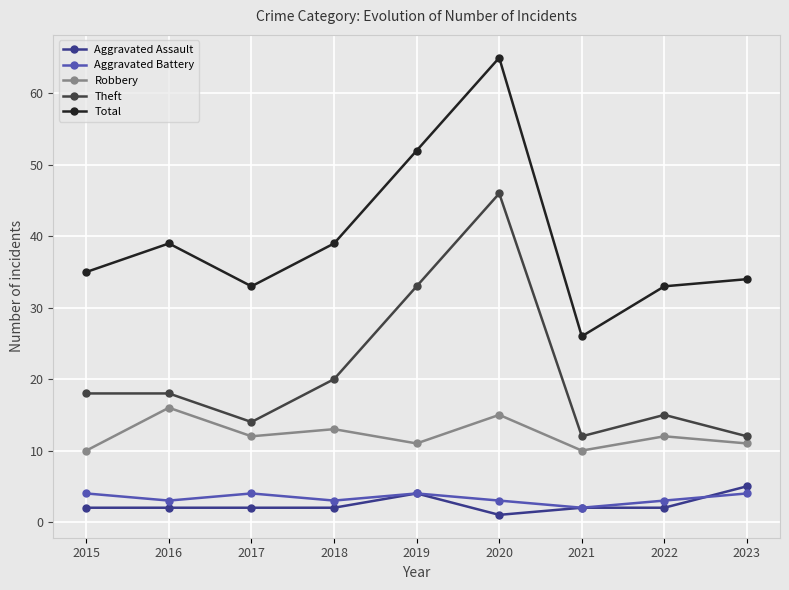

What is the difference between the highest and lowest values at 2020?

64